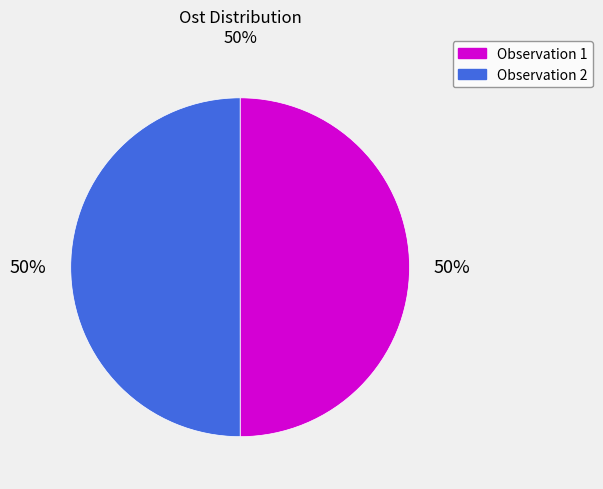

Is the sum of Observation 2 and Observation 1 greater than half?

Yes